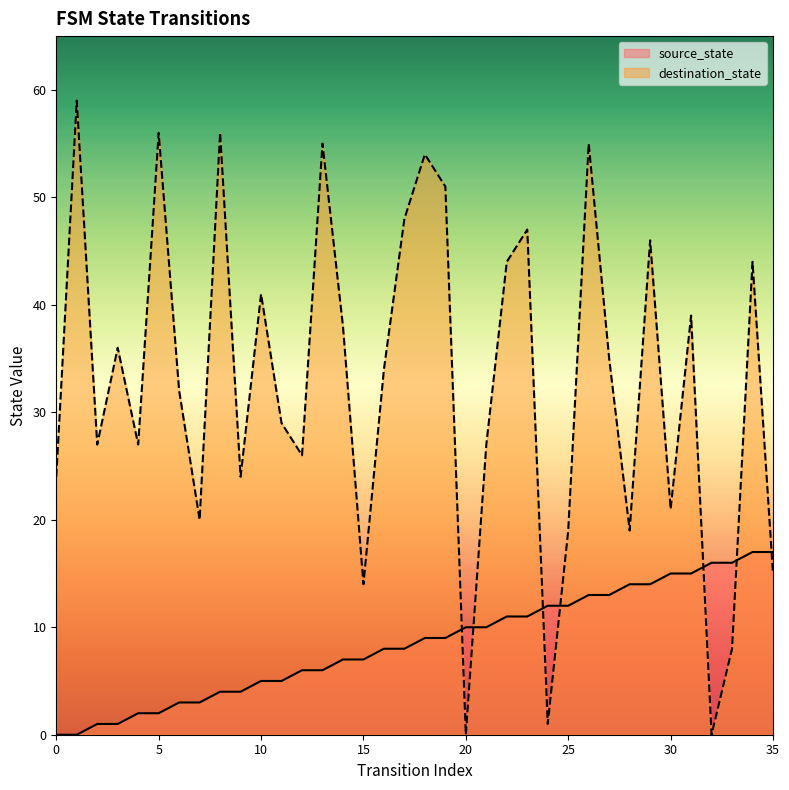

In destination_state, how many points are lower than both neighbors (excluding endpoints)?

11